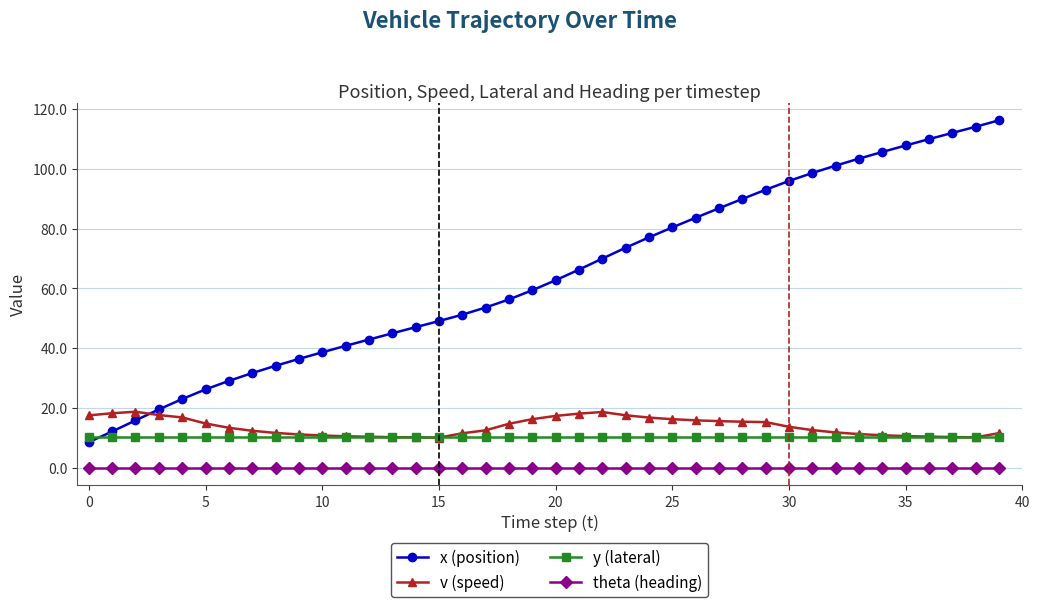

List the series in order of their peak value, highest first.

x (position), v (speed), y (lateral), theta (heading)